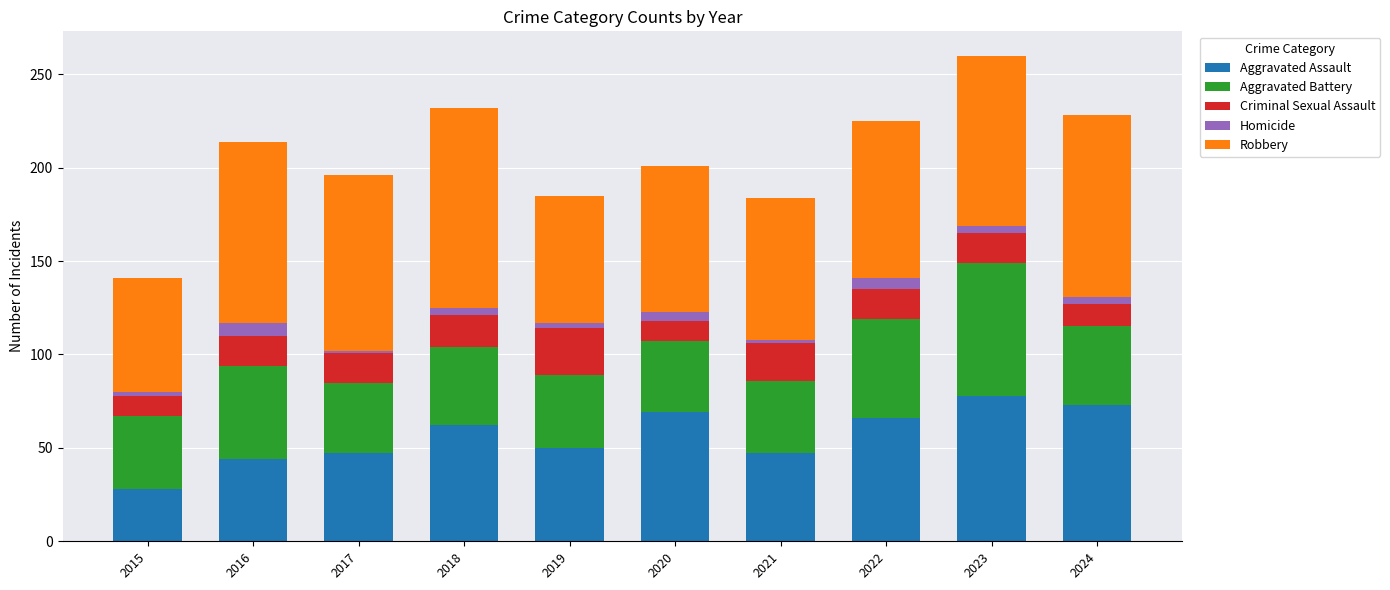

What is the maximum value for Aggravated Assault?

78